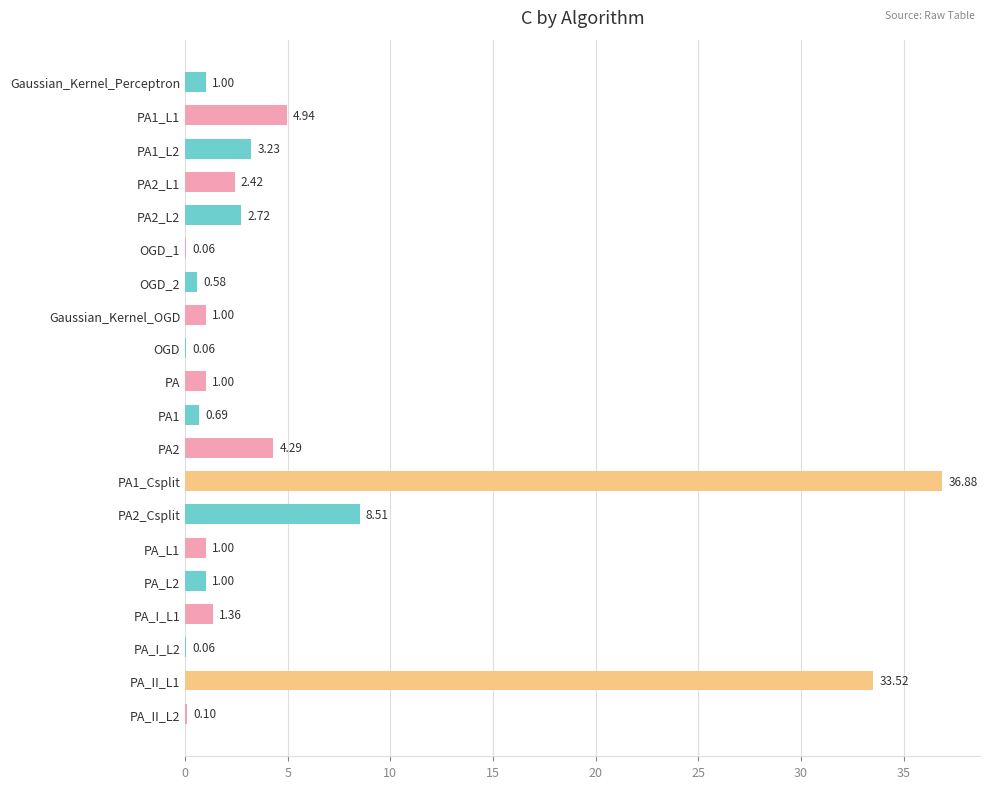

Are the bars horizontal?

Yes